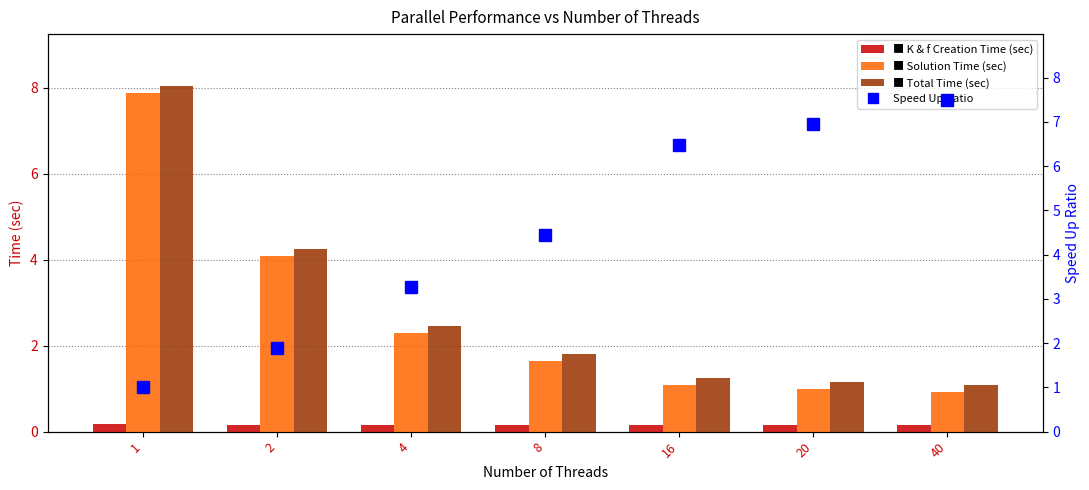

What is the spread (max minus min) of values at 8?

4.3